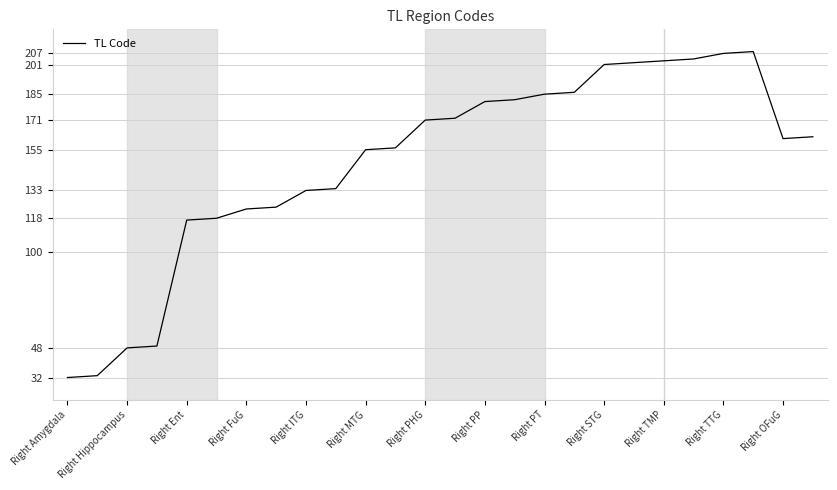

What is the smallest value displayed?

32